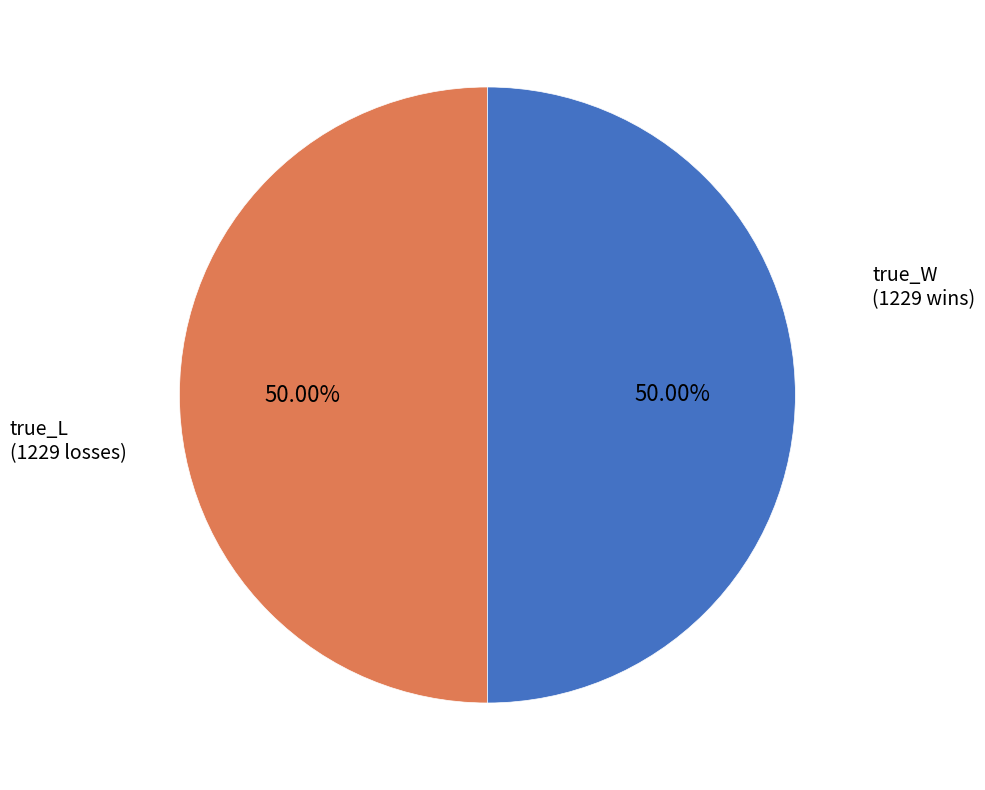

How many slices are in this pie chart?

2